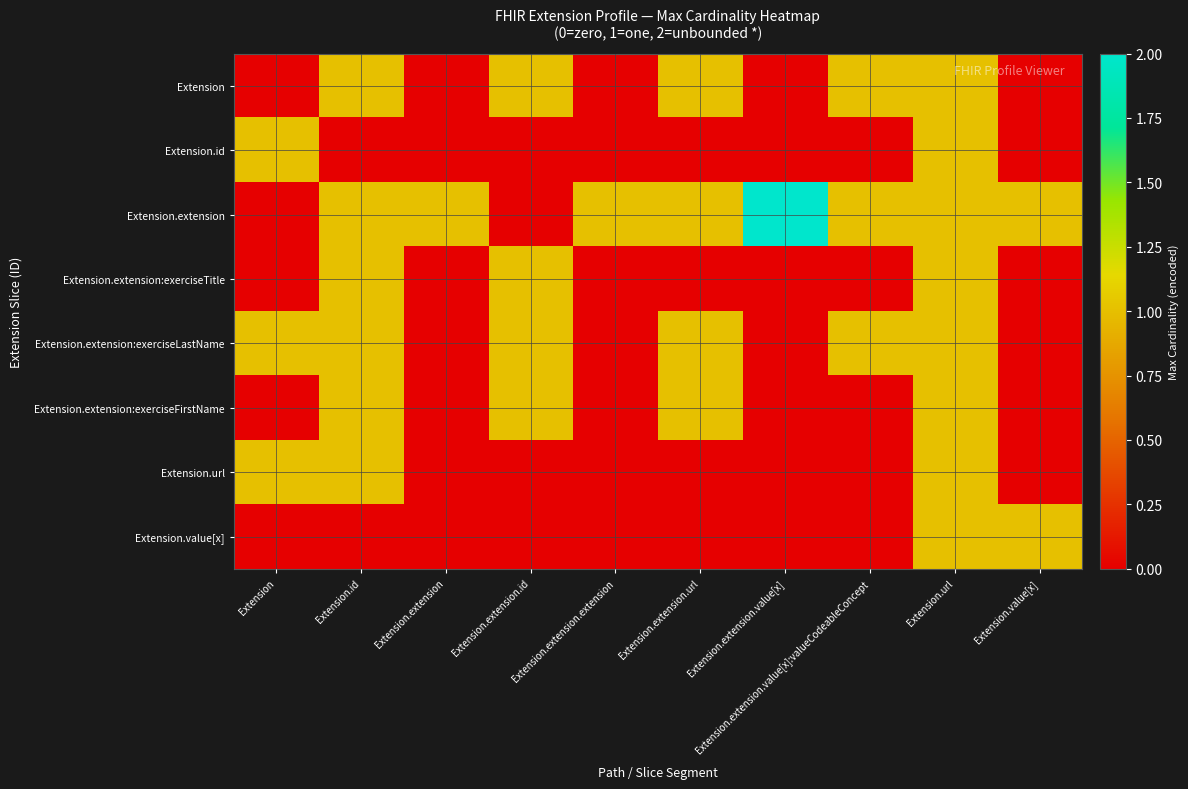

At Extension.extension.id, list the series in order from smallest to largest.

Extension.id, Extension.extension, Extension.url, Extension.value[x], Extension, Extension.extension:exerciseTitle, Extension.extension:exerciseLastName, Extension.extension:exerciseFirstName